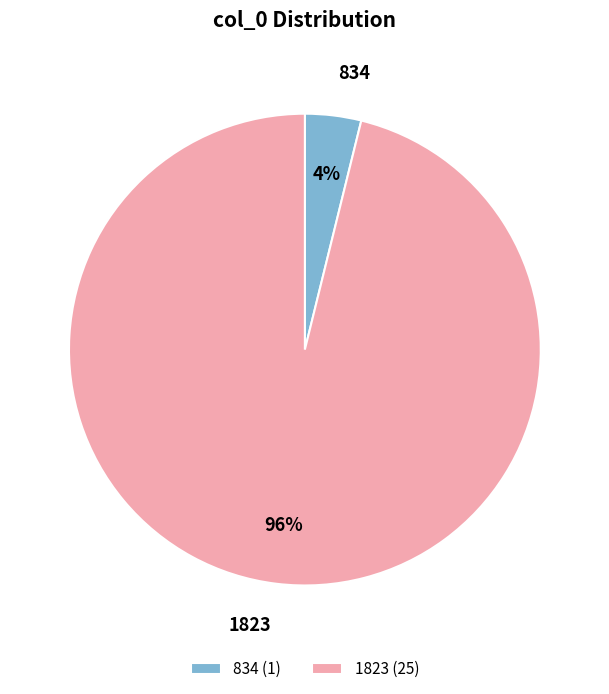

What percentage is the 1823 slice, to the nearest percent?

96%